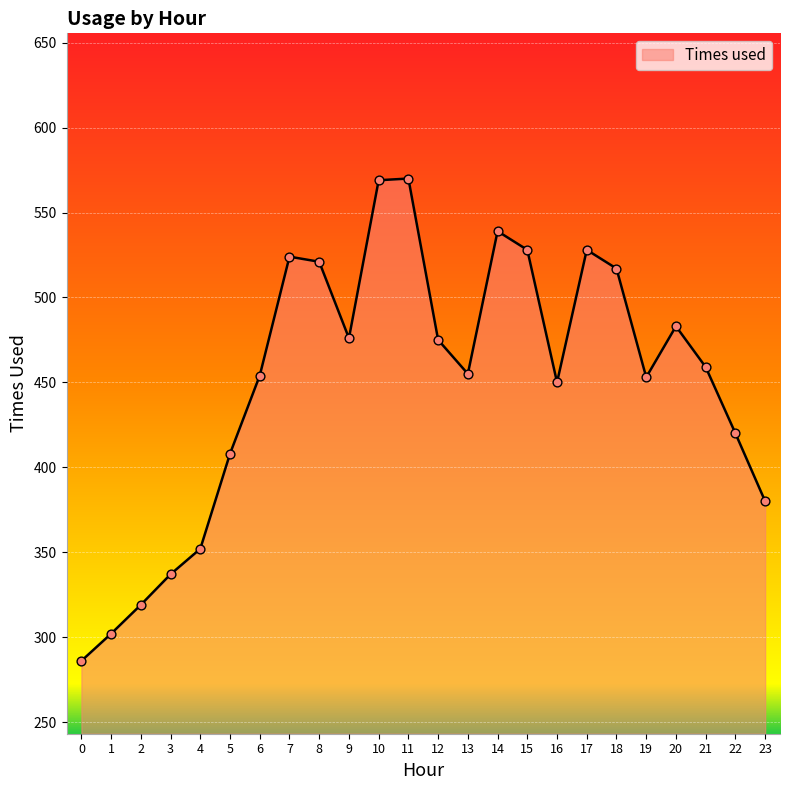

What is the change in value from 16 to 21?

+9